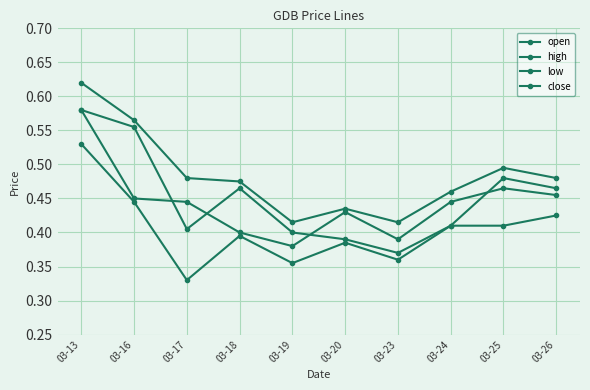

How many data points does each series have?

10